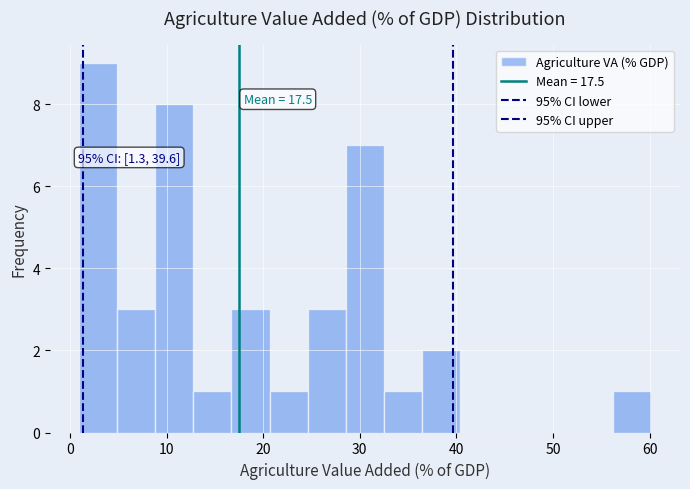

Around what value on the x-axis is the tallest bar? Give the approximate position of its centre, as read against the axis.

3